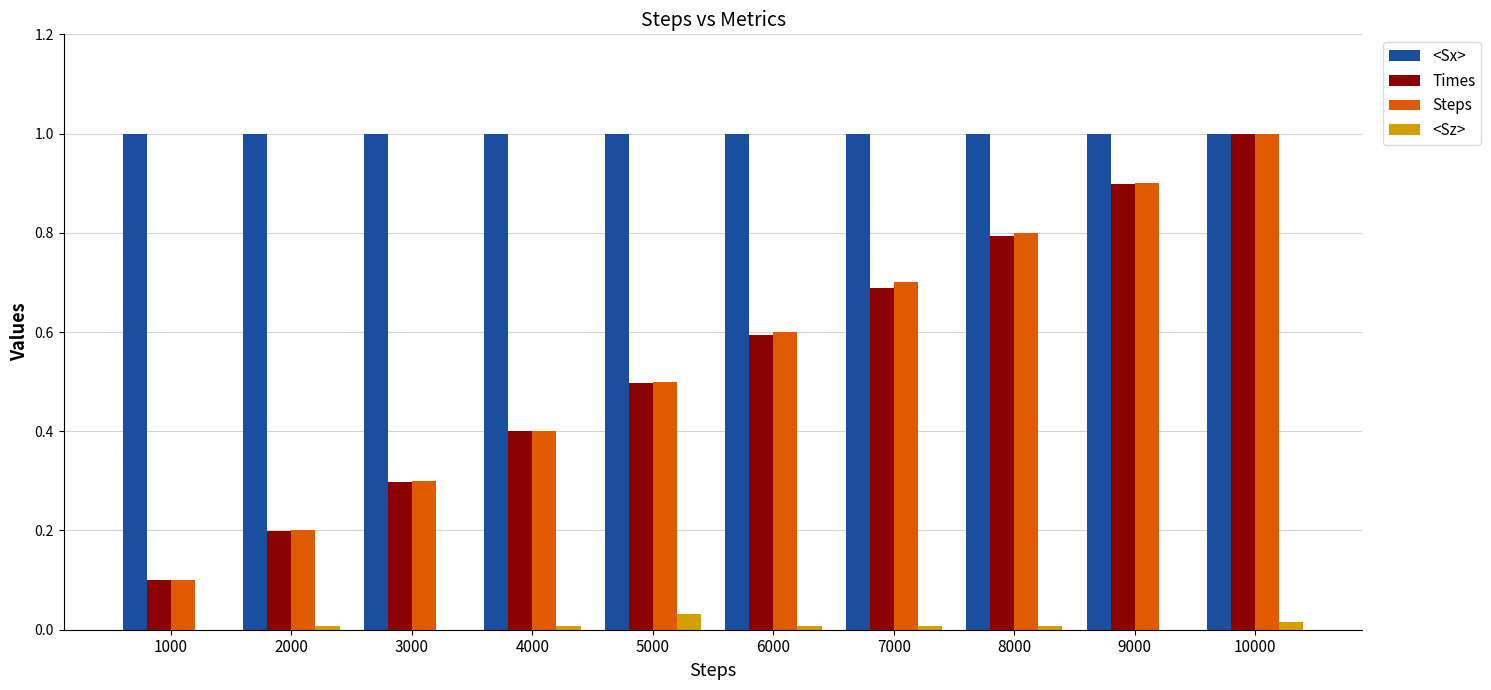

What is the total value across all series at 8000?

2.6